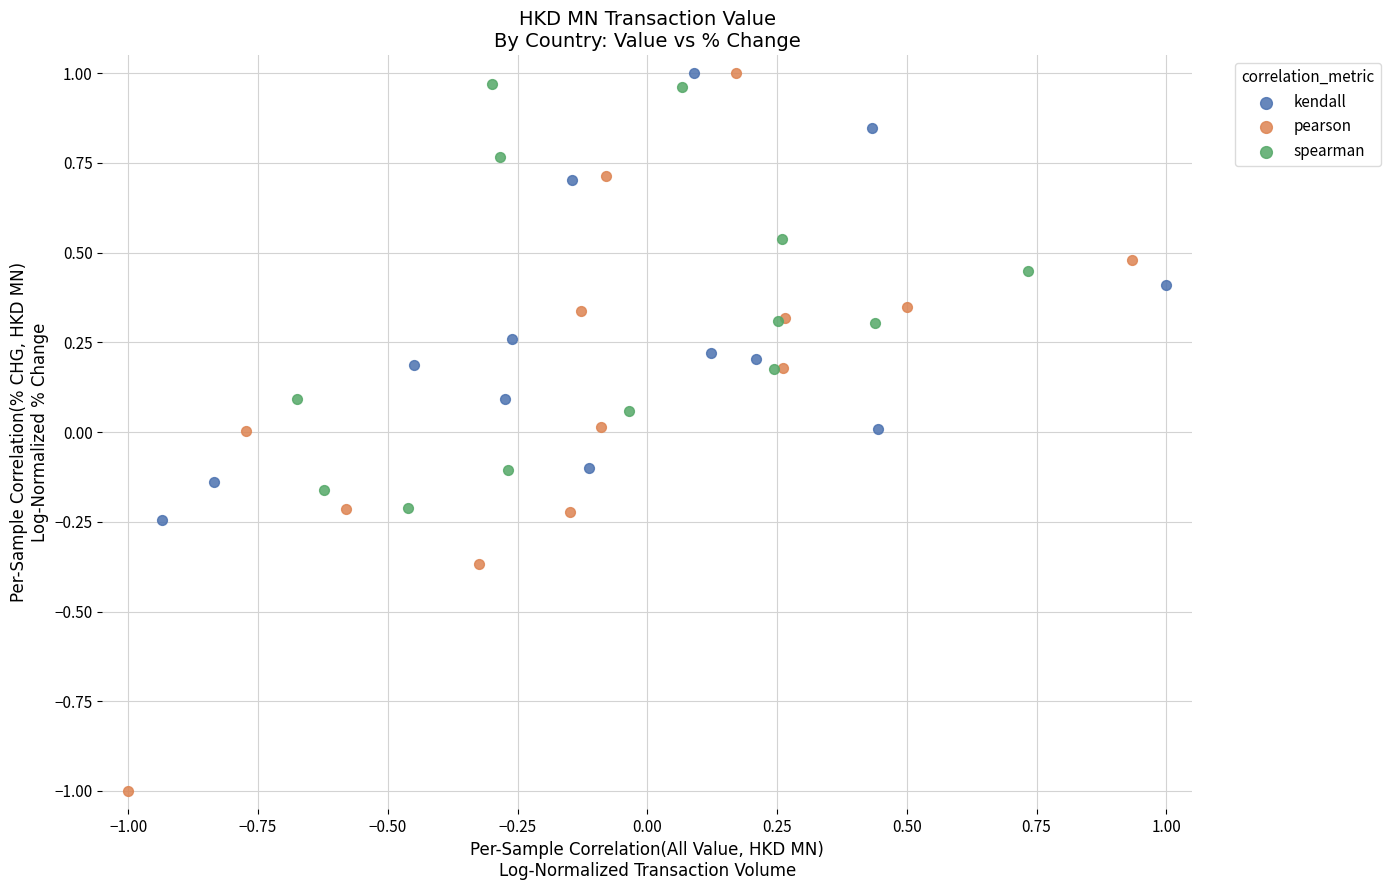

Which series has the largest Y range (max minus min)?

pearson